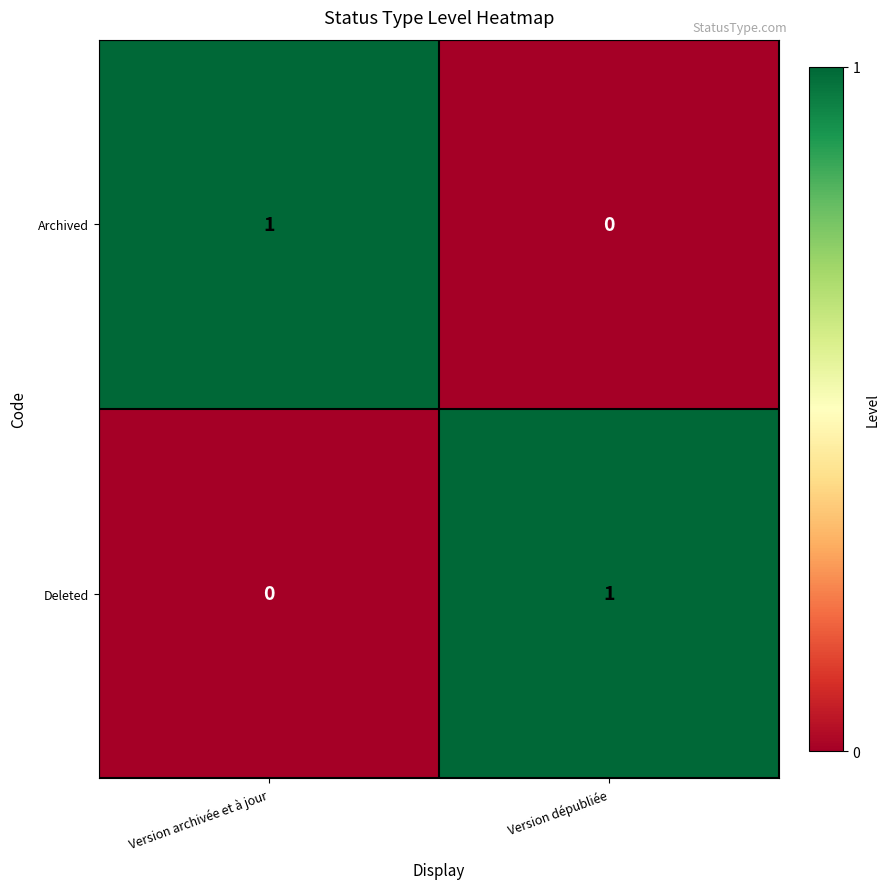

Is the value of Deleted at Version dépubliée greater than the value of Archived at Version dépubliée?

Yes